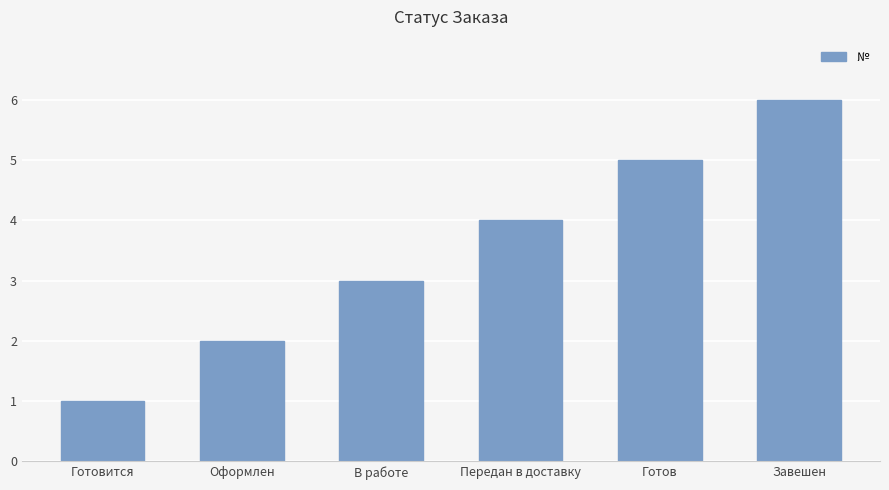

Does the chart contain any negative values?

No